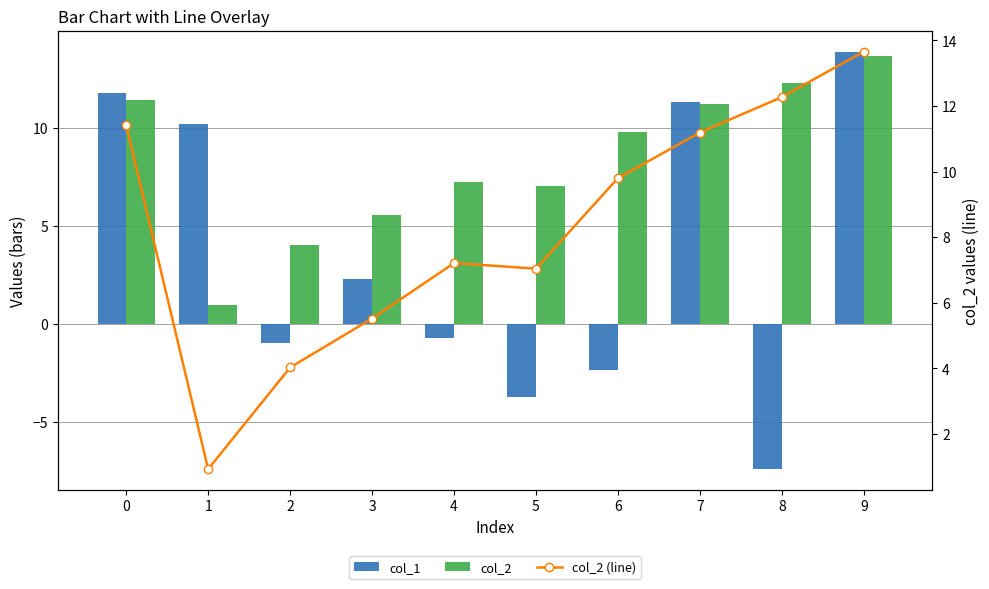

Which series has the largest total across all categories?

col_2